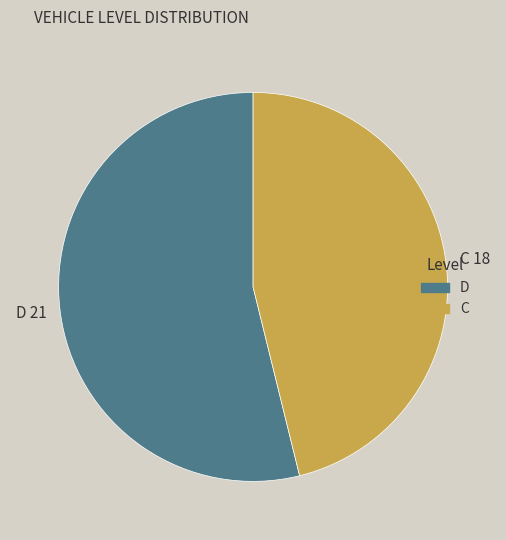

Is there any slice that represents more than half of the pie?

Yes